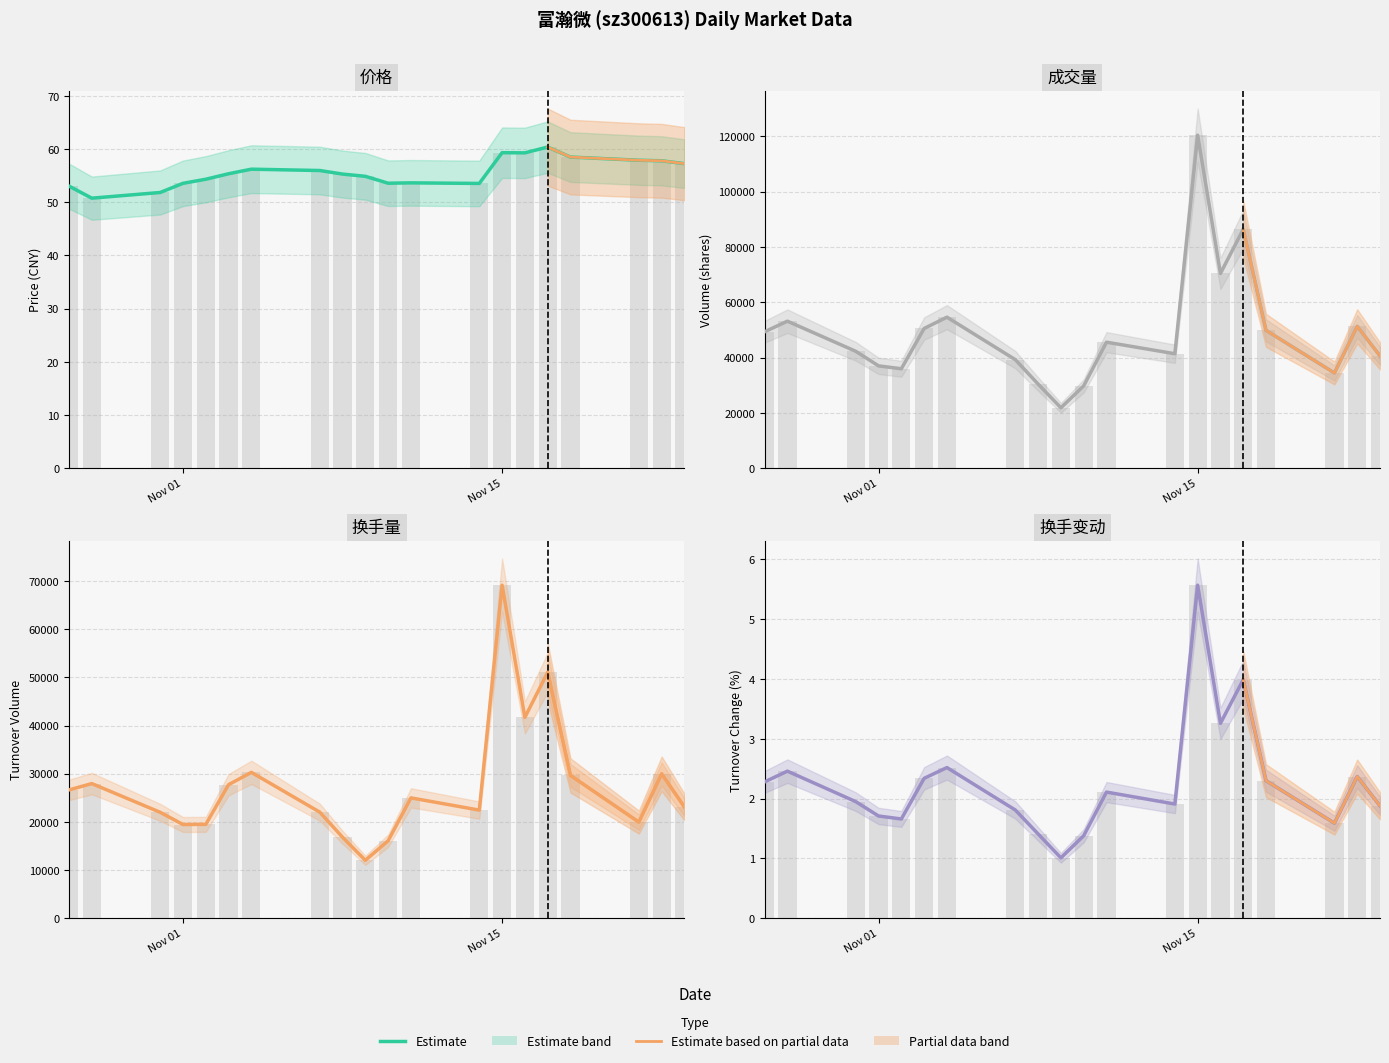

Rank the series at Nov 15 from lowest to highest value.

t_change, price, t_volume, volume